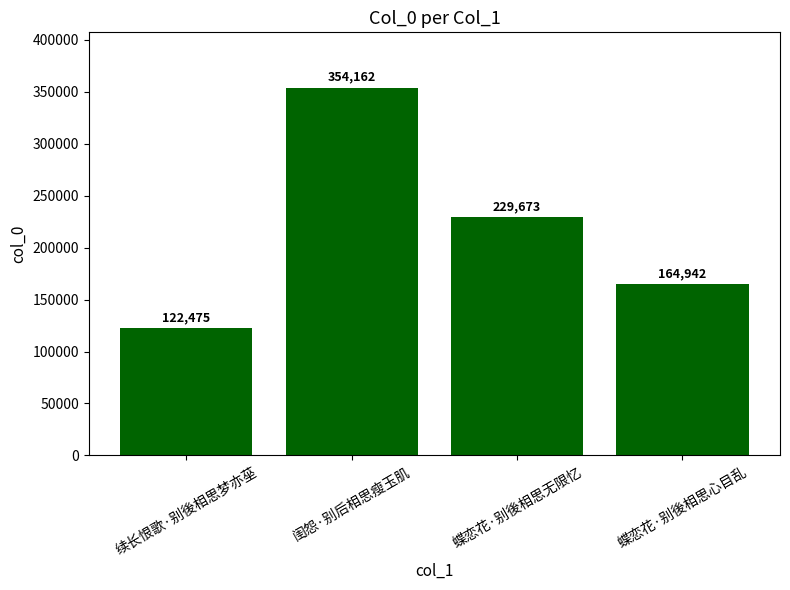

What is the difference between the maximum and minimum values?

231687